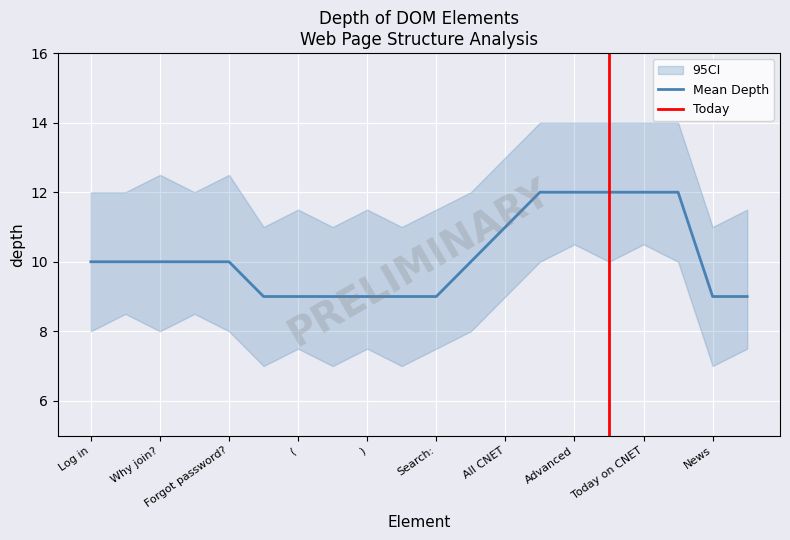

How many lines are shown in the chart?

3